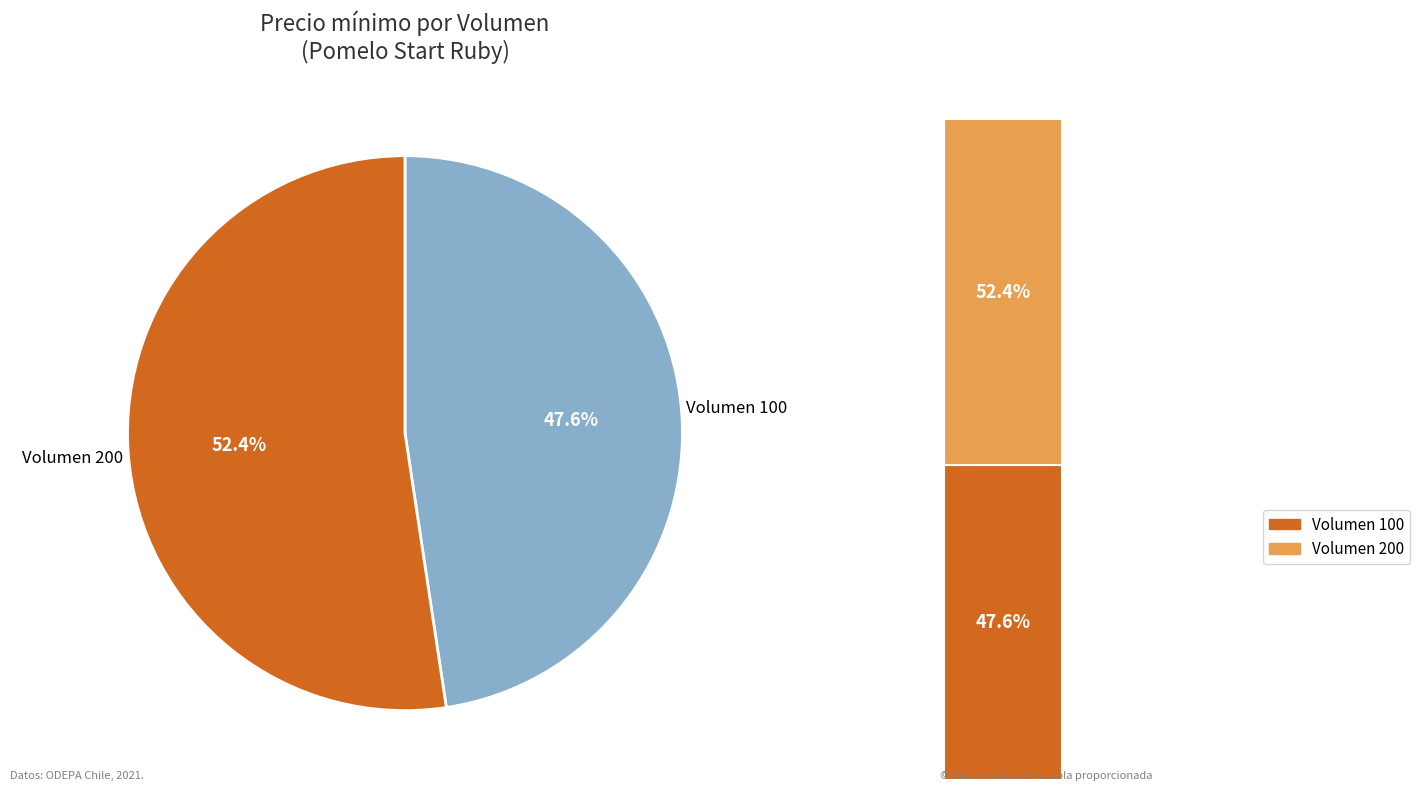

To the nearest percent, what is the combined percentage of 200 and 100?

100%